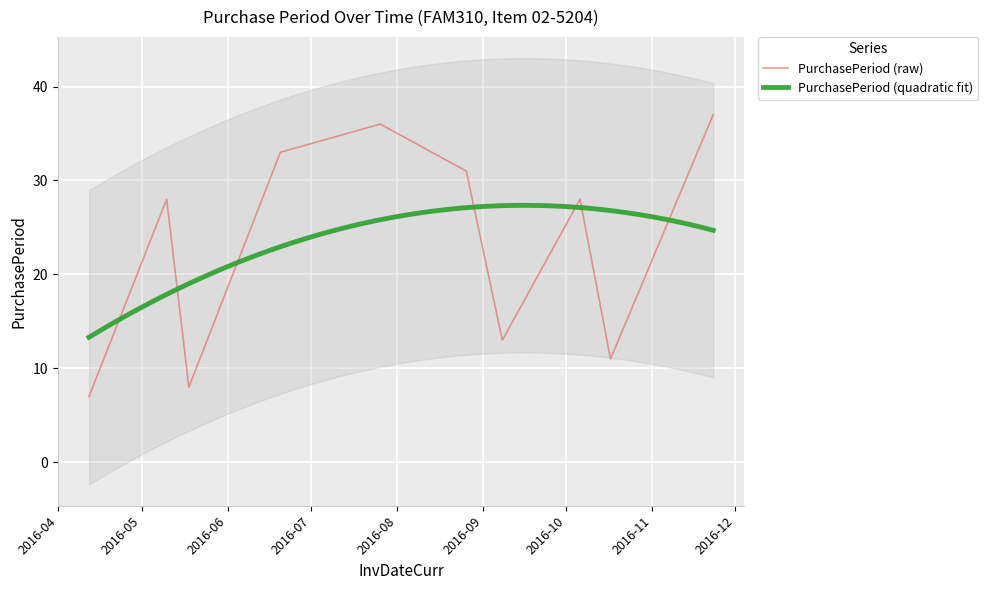

What is the sum of all values?

232